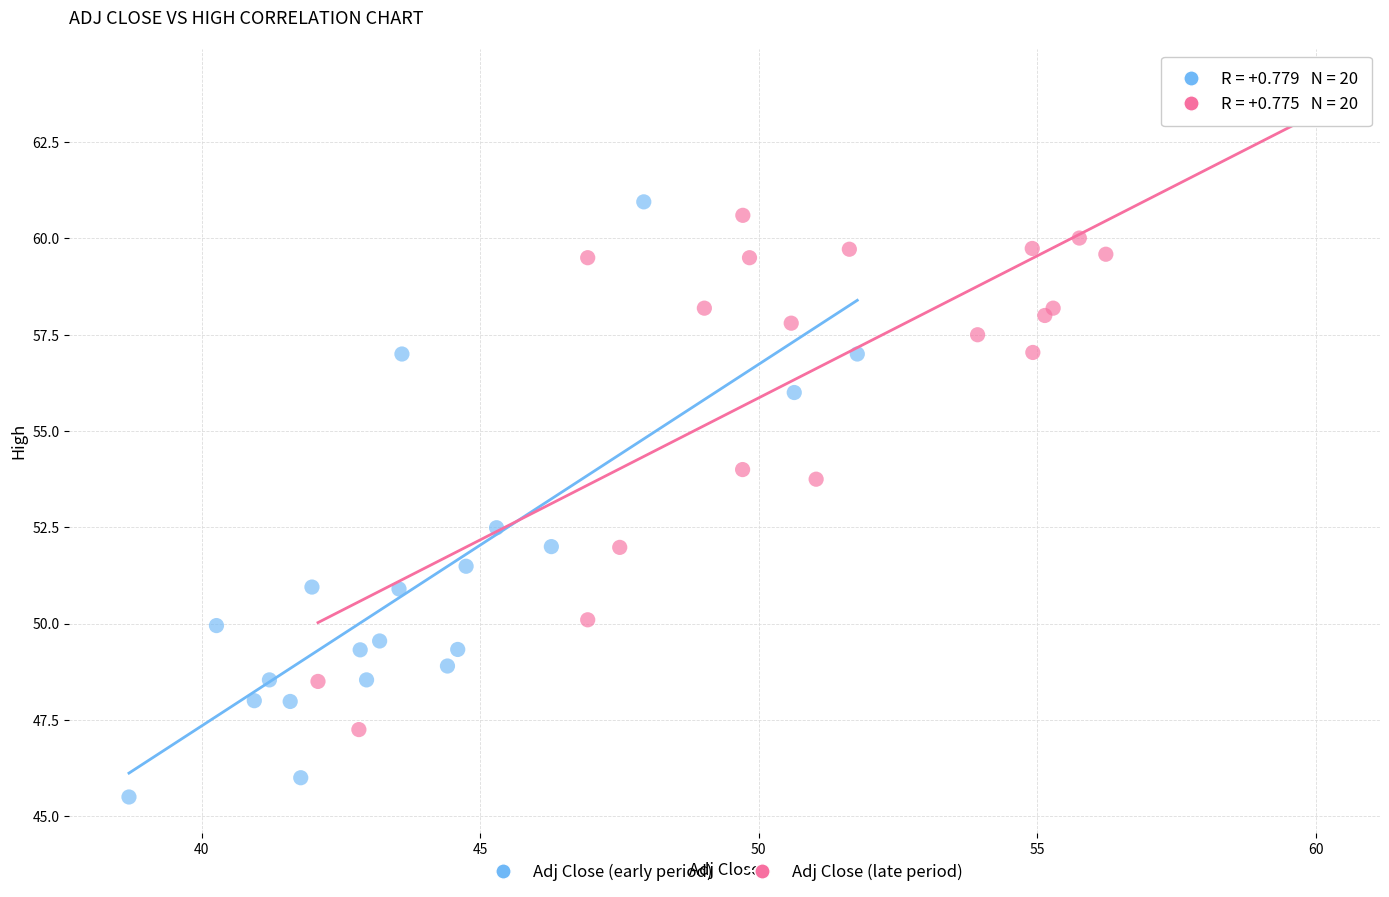

Which series contains the lowest Y value?

Adj Close (early period)